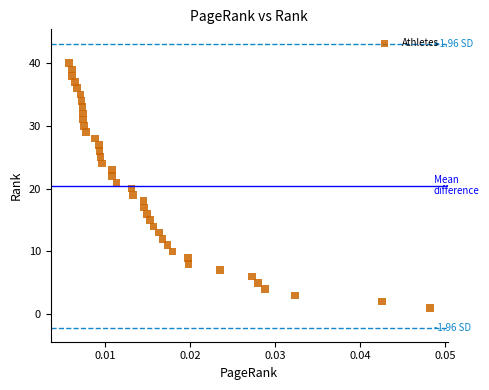

What is the range of Y values (max minus min)?

39